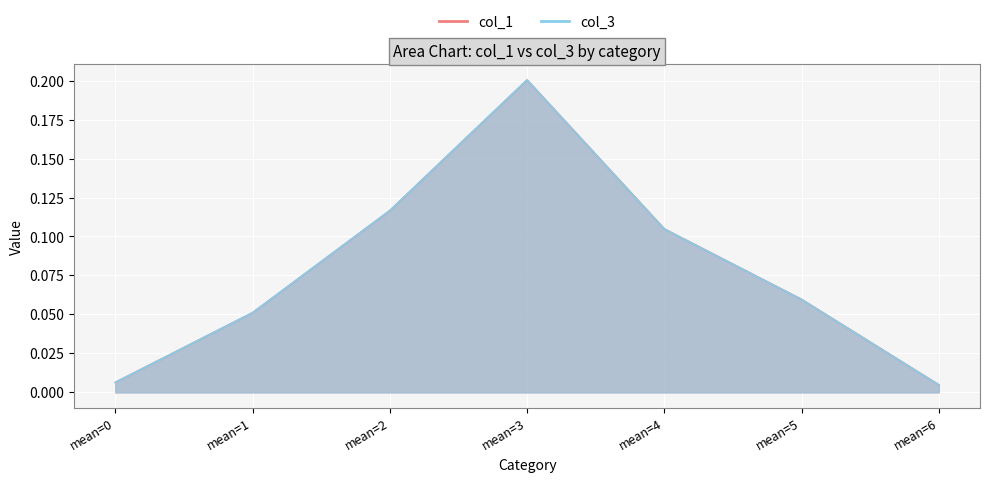

True or false: col_3 and col_1 intersect in this chart.

False